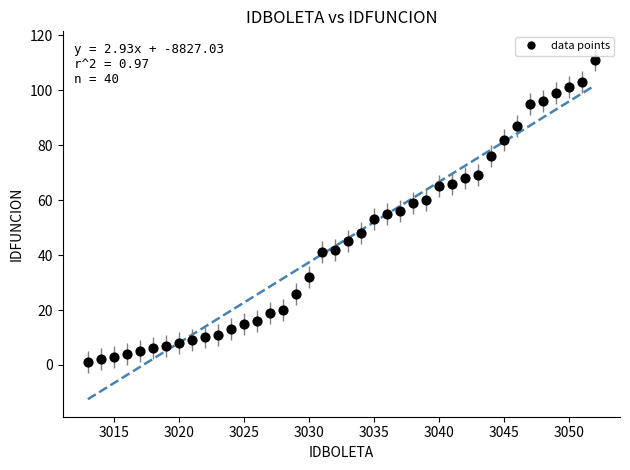

What is the range of X values (max minus min)?

39